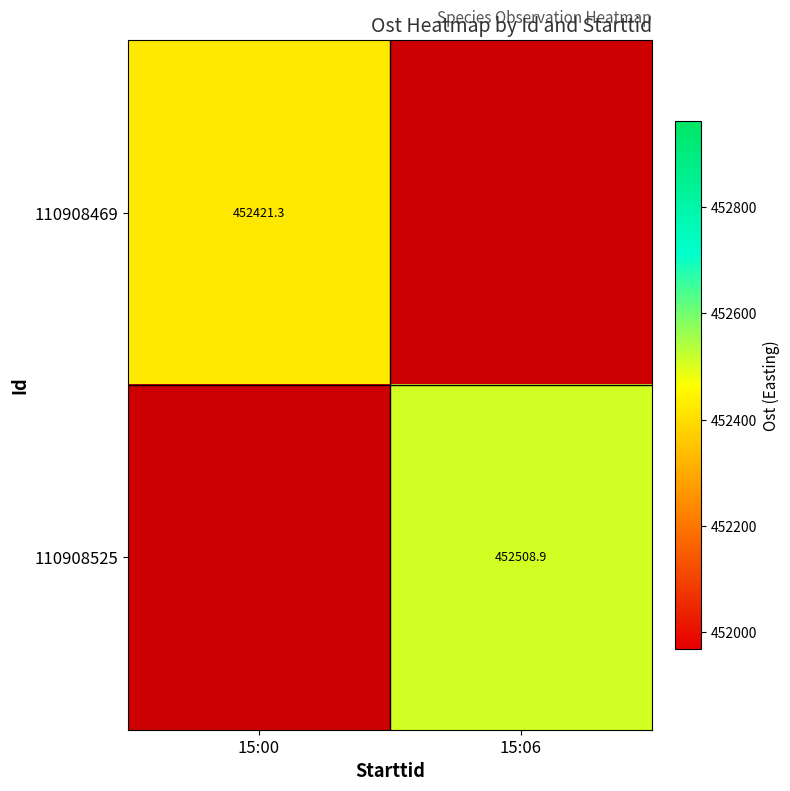

How many data points does each series have?

2